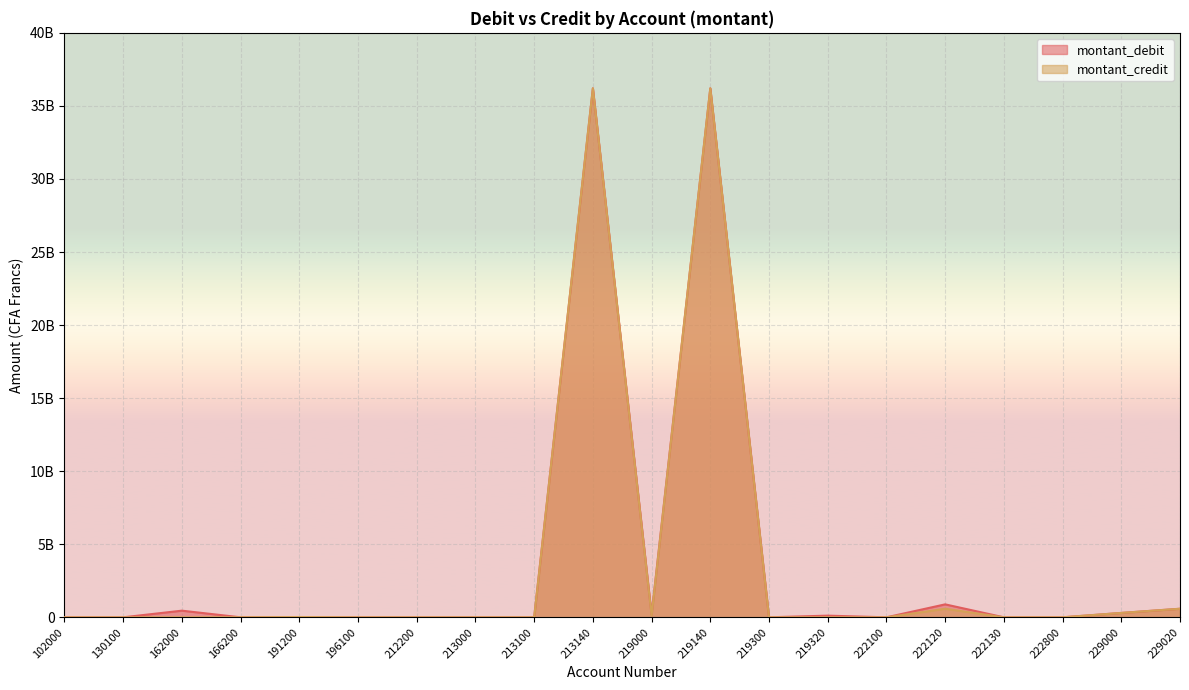

How many values in the montant_credit series exceed 0?

9